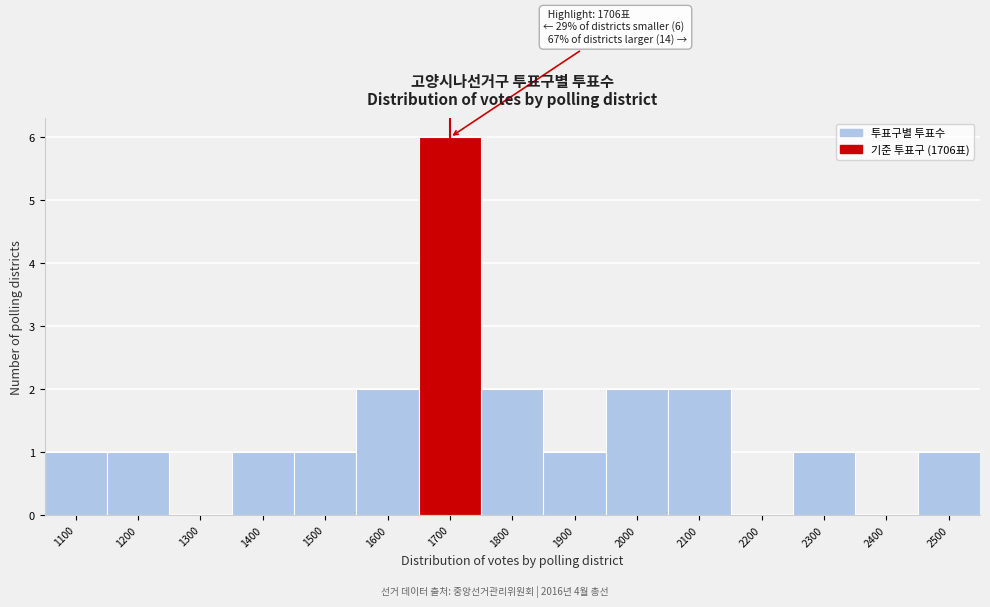

Reading left to right, list all the values displayed in this chart.

1100=1	1200=1	1300=0	1400=1	1500=1	1600=2	1700=6	1800=2	1900=1	2000=2	2100=2	2200=0	2300=1	2400=0	2500=1